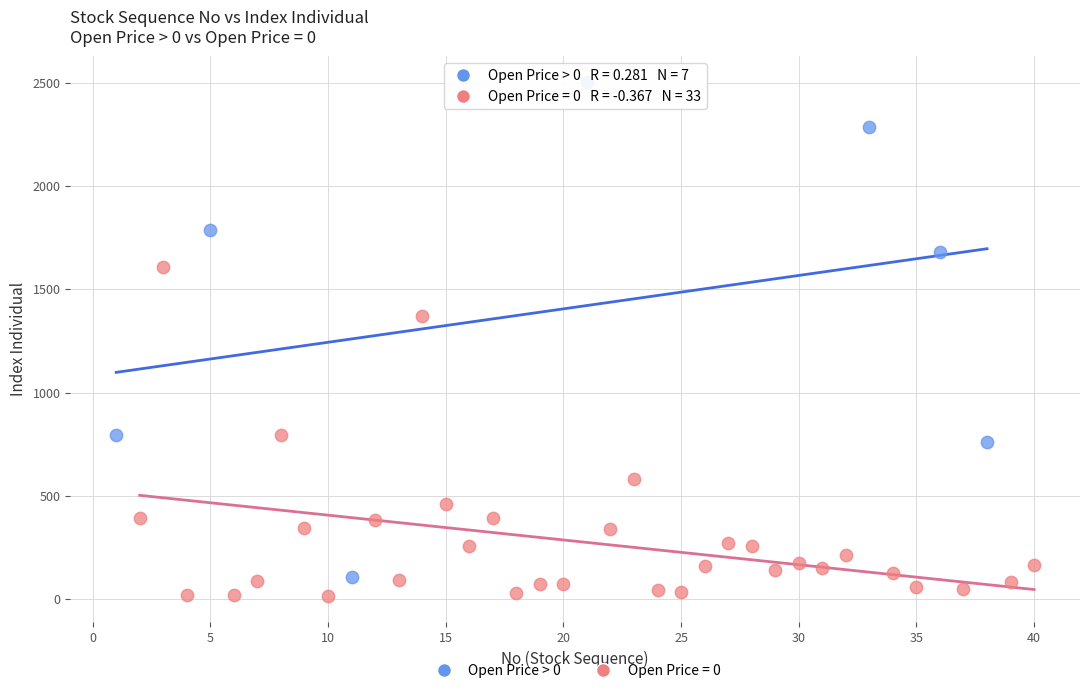

Which series has the widest spread of Y values?

Open Price > 0